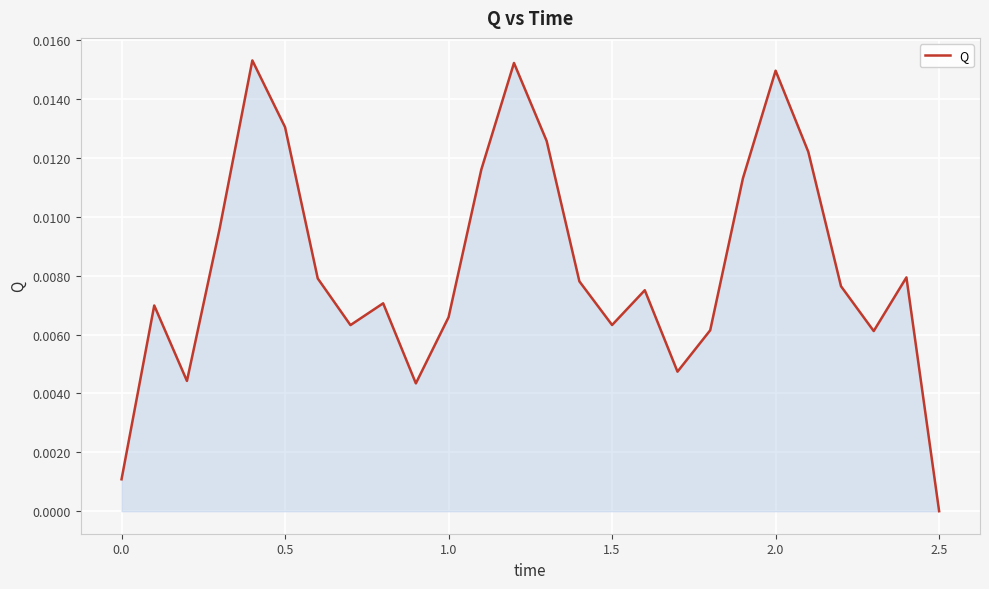

How many lines are shown in the chart?

1